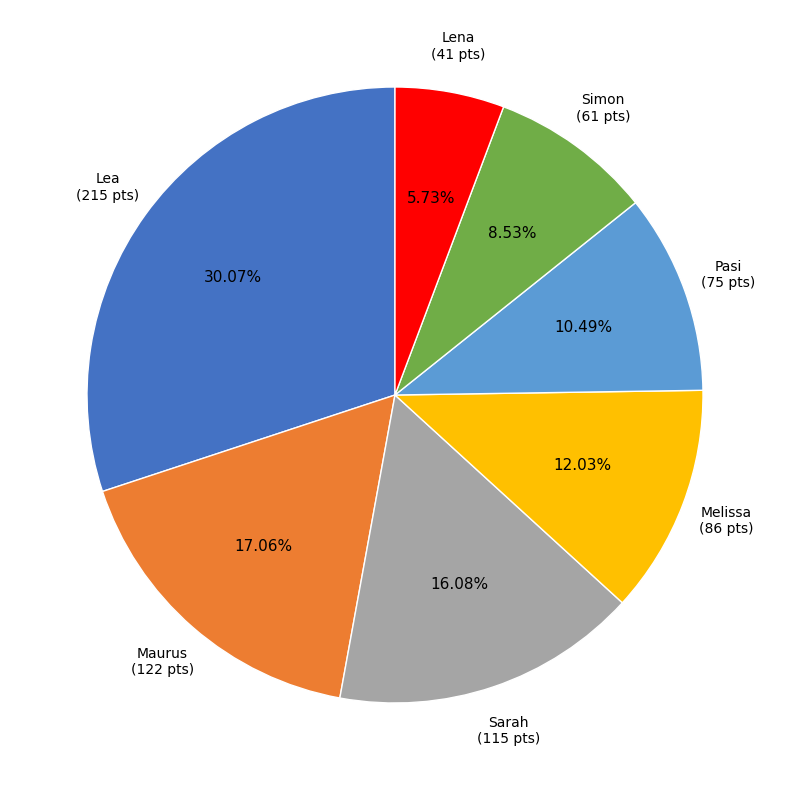

Does any single category account for the majority?

No